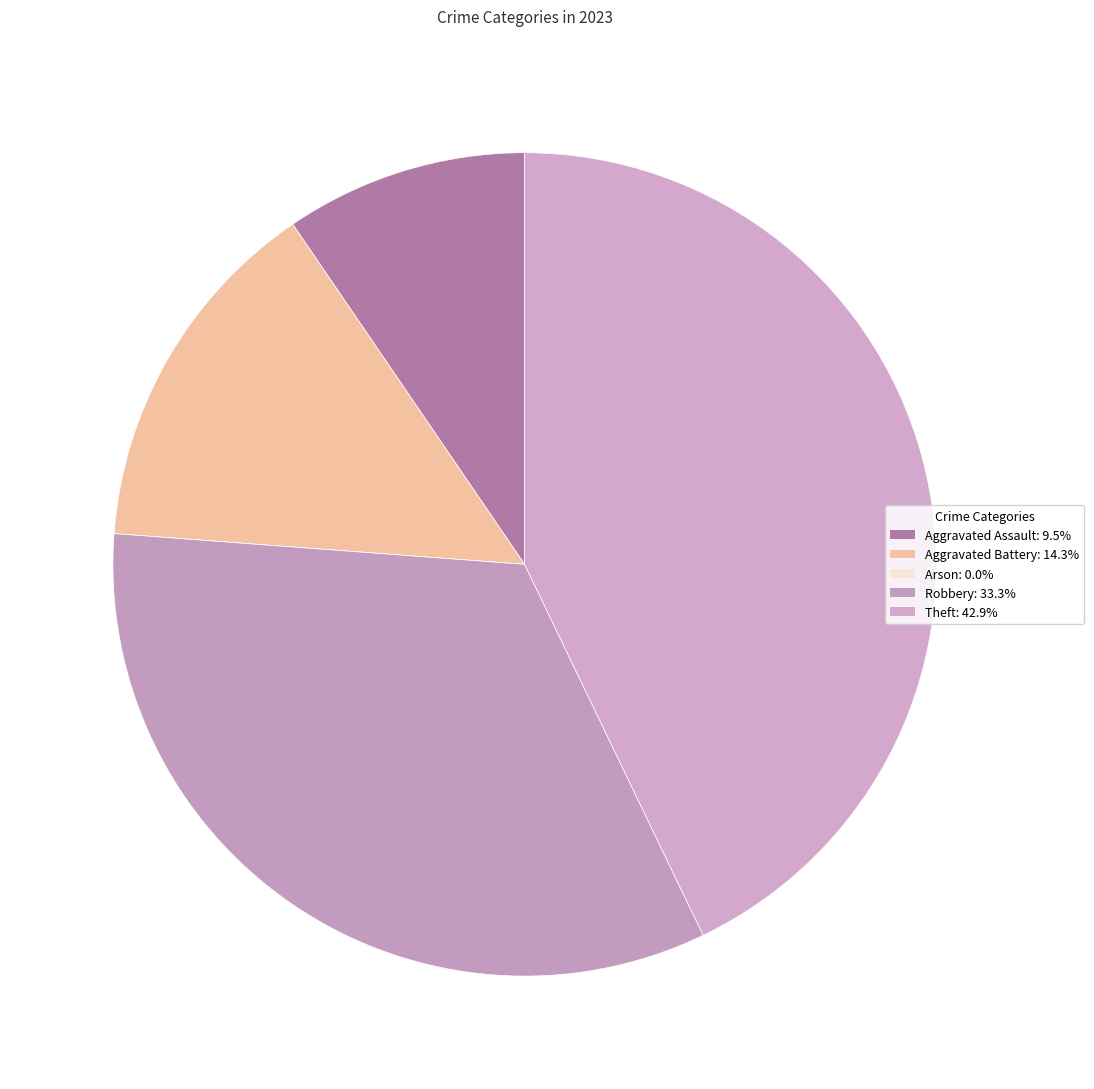

True or false: Aggravated Battery accounts for 14% of the total.

True